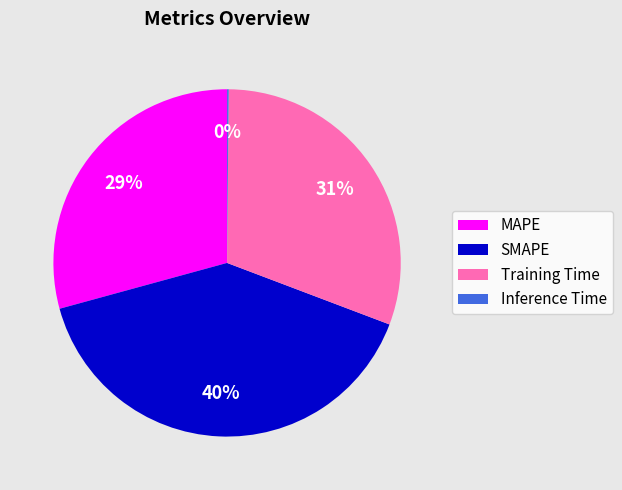

To the nearest percent, what is the combined percentage of MAPE and SMAPE?

69%